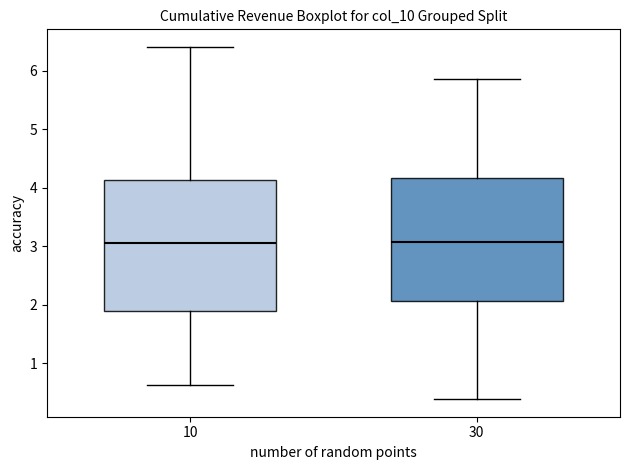

Reading left to right, read every box against the y-axis: the position of its median line, the range the box covers, and the ends of its whiskers. The values are not printed on the chart, so give them approximately, as read against the axis.

10: median 3.1, box 1.9 to 4.1, whiskers 0.6 to 6.4
30: median 3.1, box 2.1 to 4.2, whiskers 0.4 to 5.9